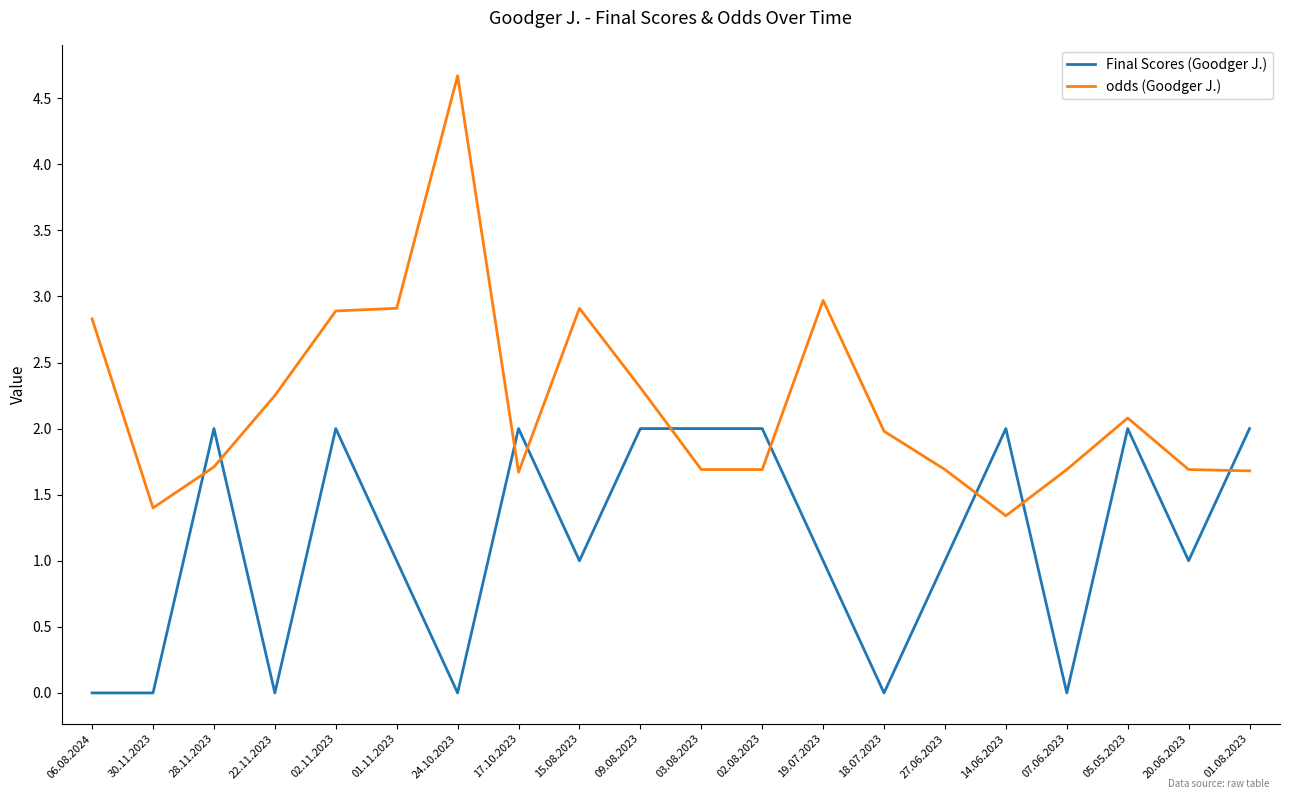

At which category does the chart reach its peak across all series?

24.10.2023